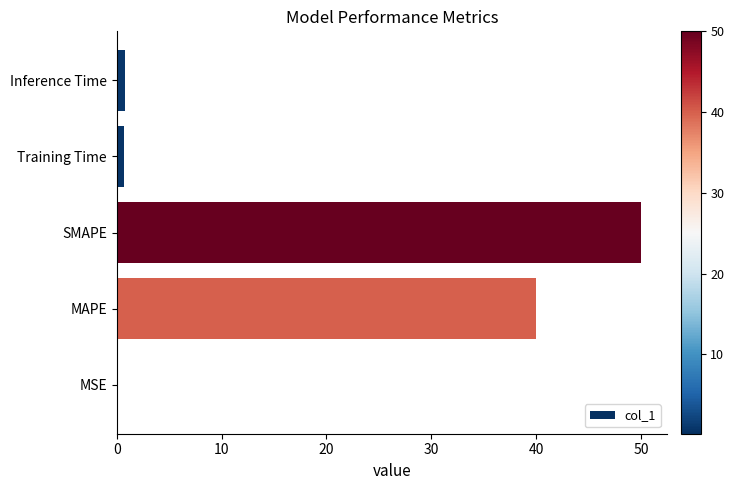

At which label is the value closest to 25?

MAPE